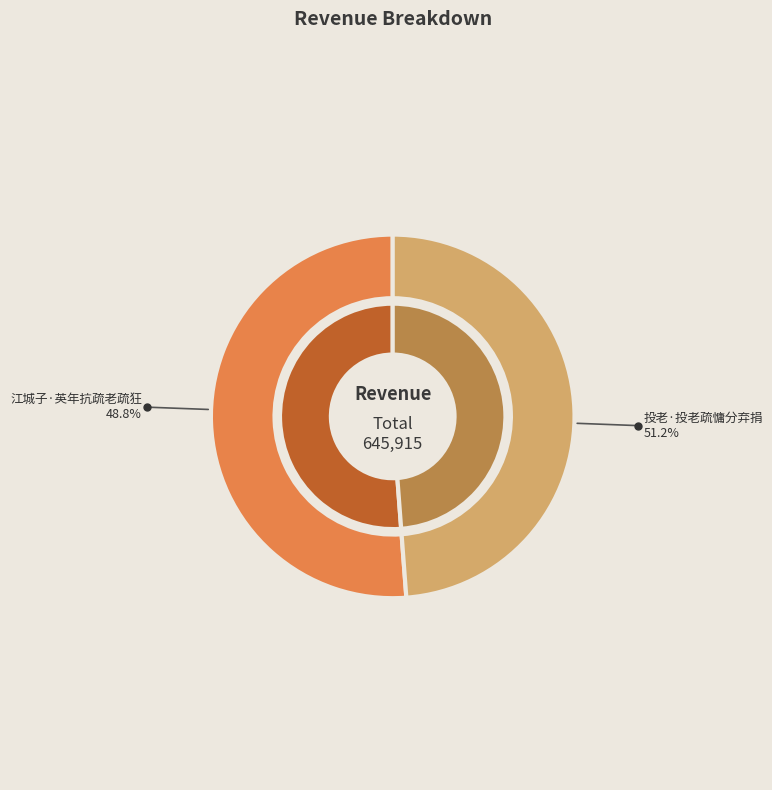

To the nearest percent, what is the average slice percentage?

50%